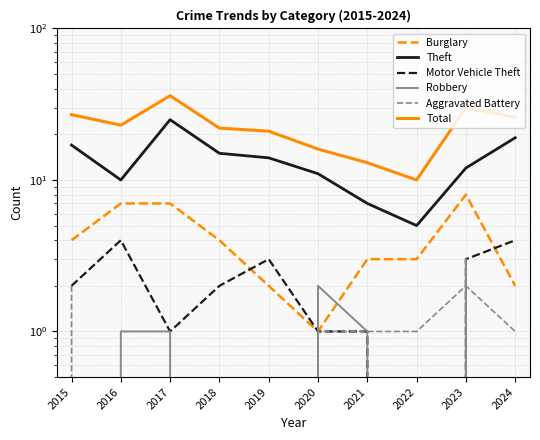

True or false: Robbery has more than 0 points higher than both neighbors.

True